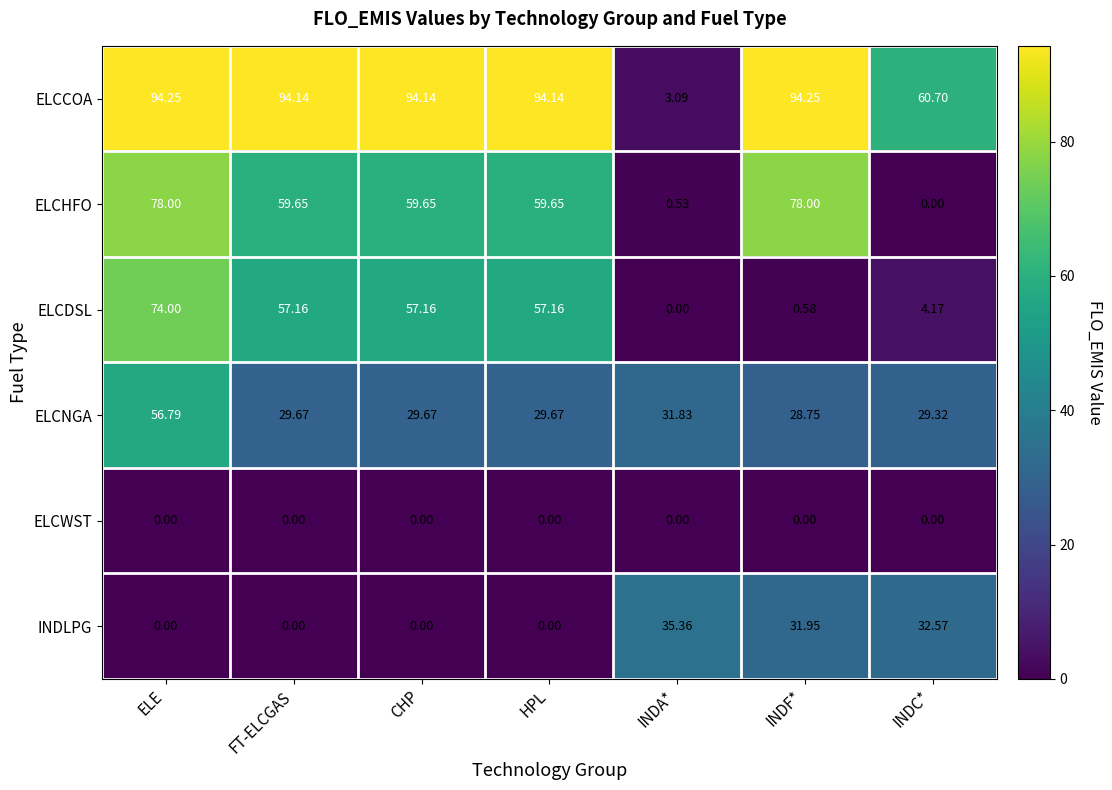

Is the value of ELCDSL at HPL greater than the value of ELCNGA at INDA*?

Yes